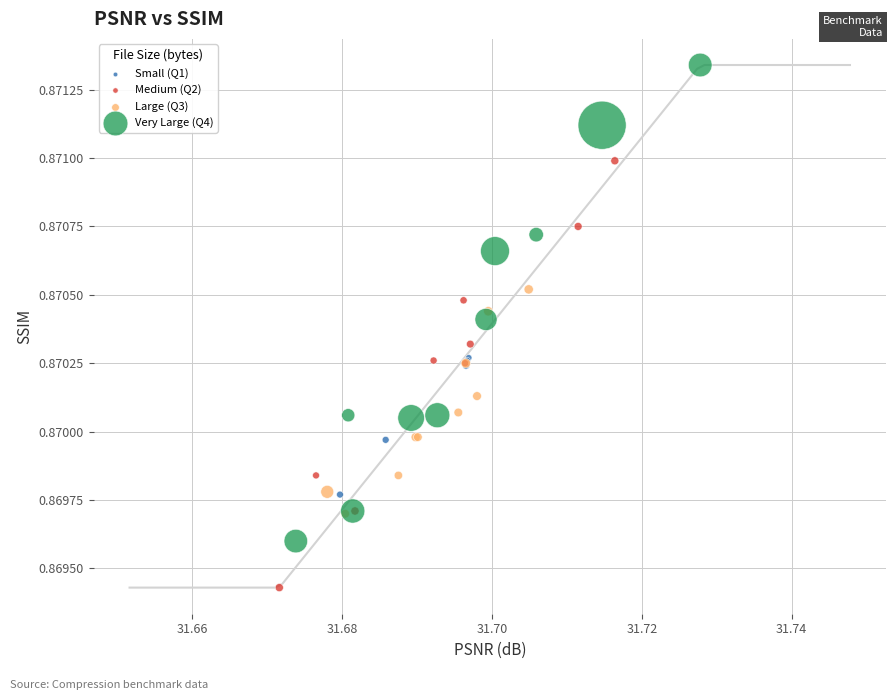

What are all the series names shown in the legend?

Small (Q1), Medium (Q2), Large (Q3), Very Large (Q4)